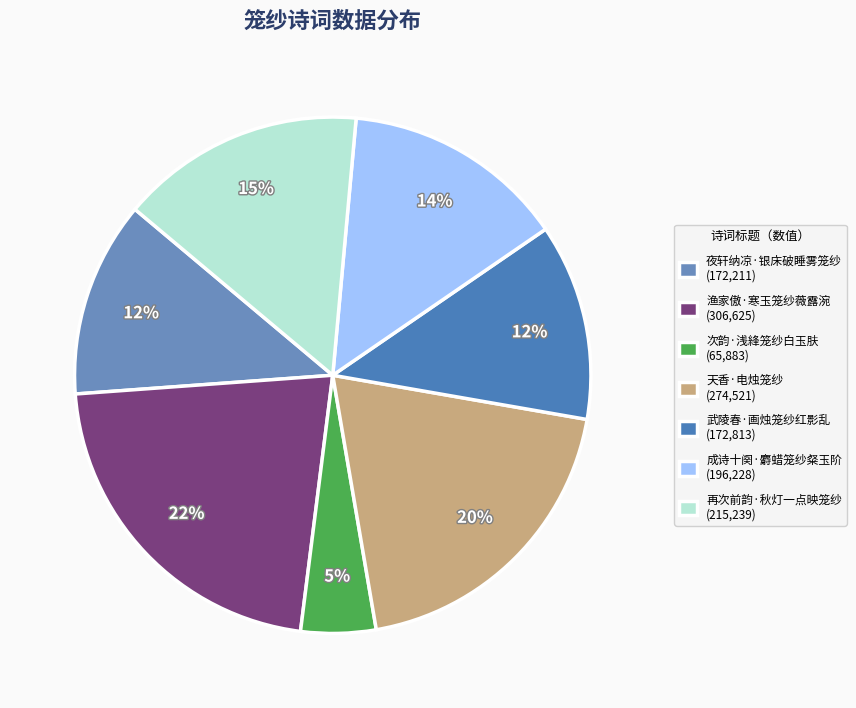

To the nearest percent, what portion does 武陵春·画烛笼纱红影乱 represent?

12%